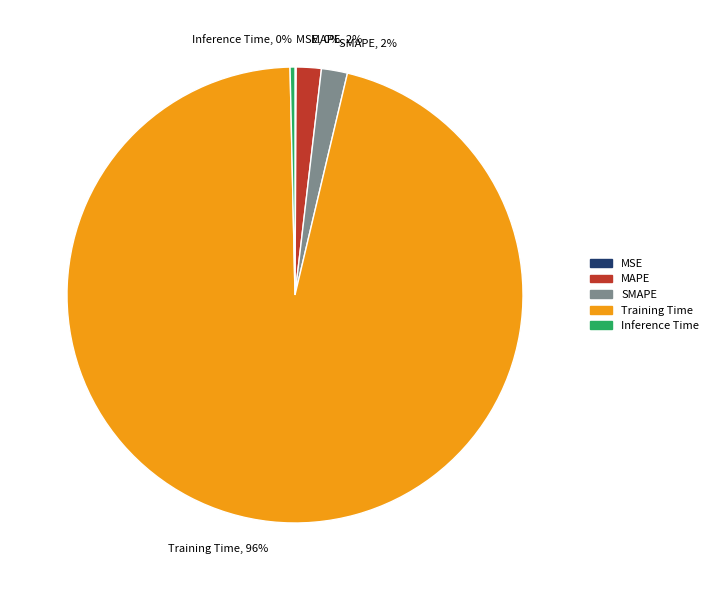

Between Training Time and MAPE, which is larger?

Training Time